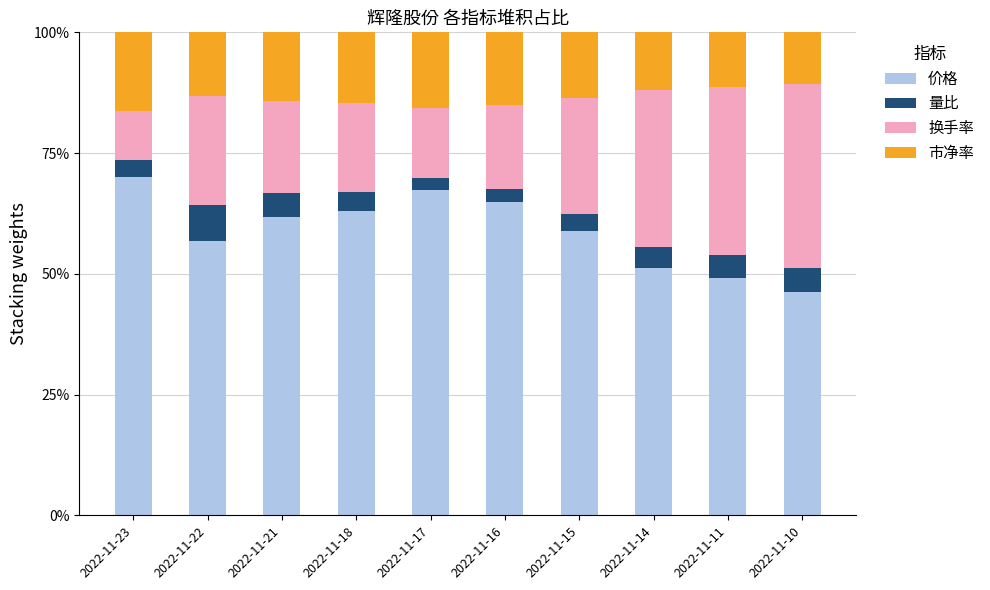

Rank the series at 2022-11-17 from highest to lowest value.

价格, 市净率, 换手率, 量比